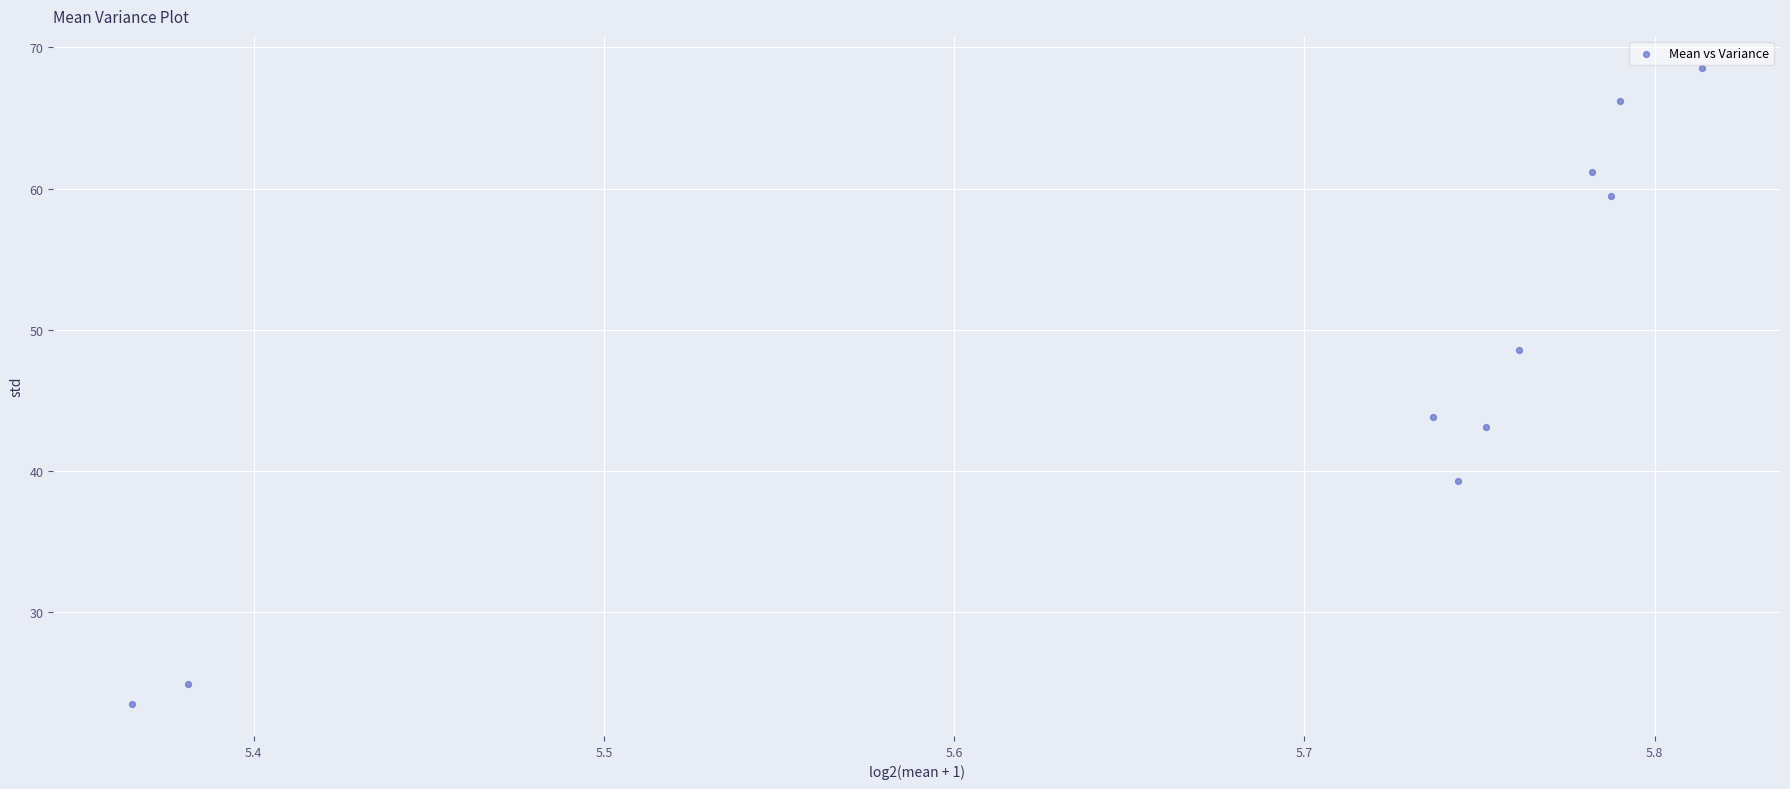

What is the average X value?

5.7